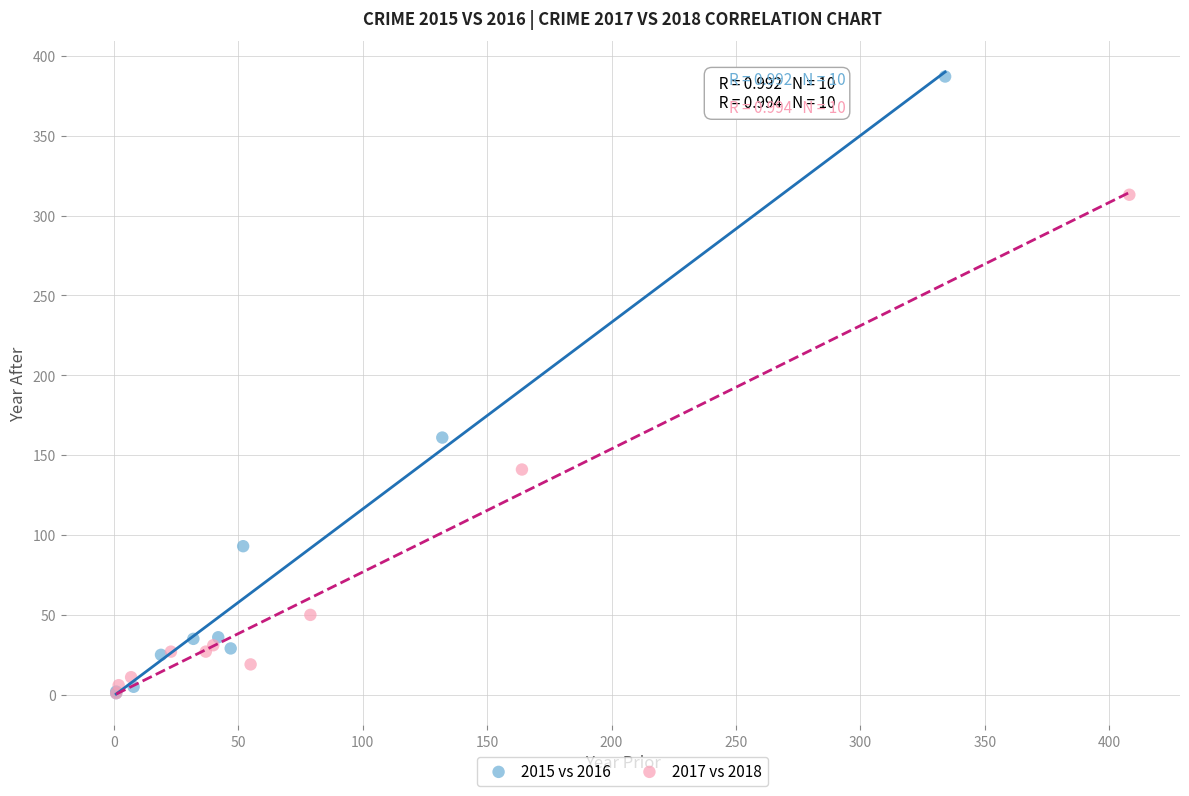

Which series has the widest spread of Y values?

2015 vs 2016